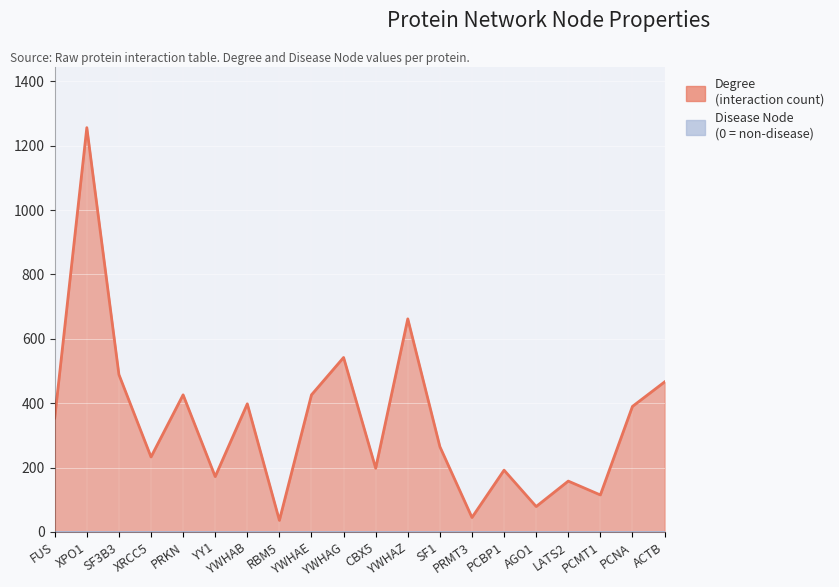

How many data points are above 354?

9